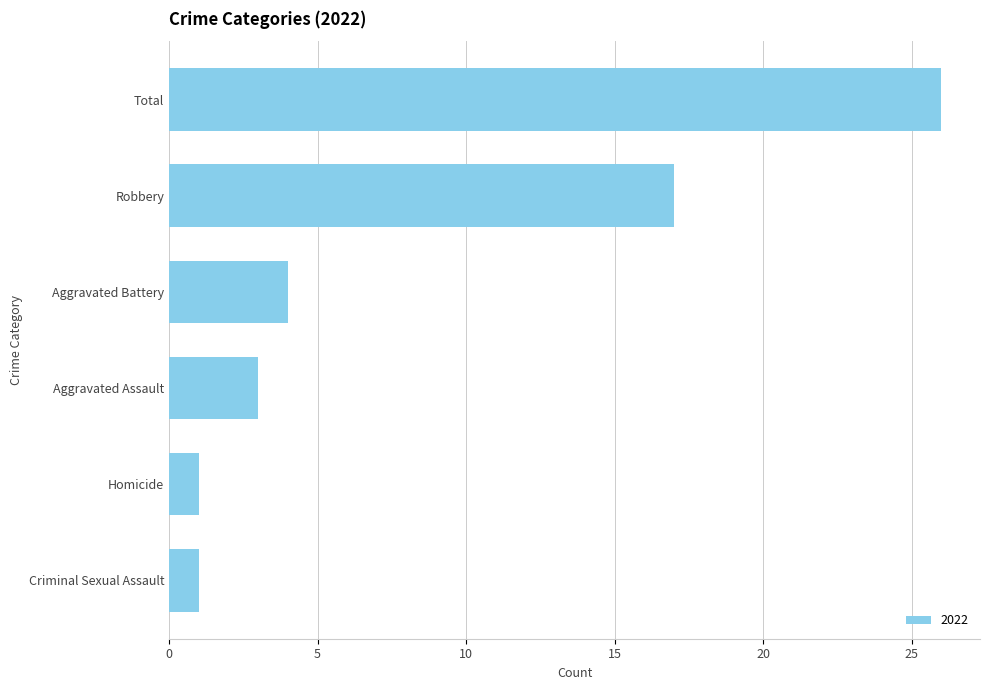

Which category has the highest value across all series?

Total